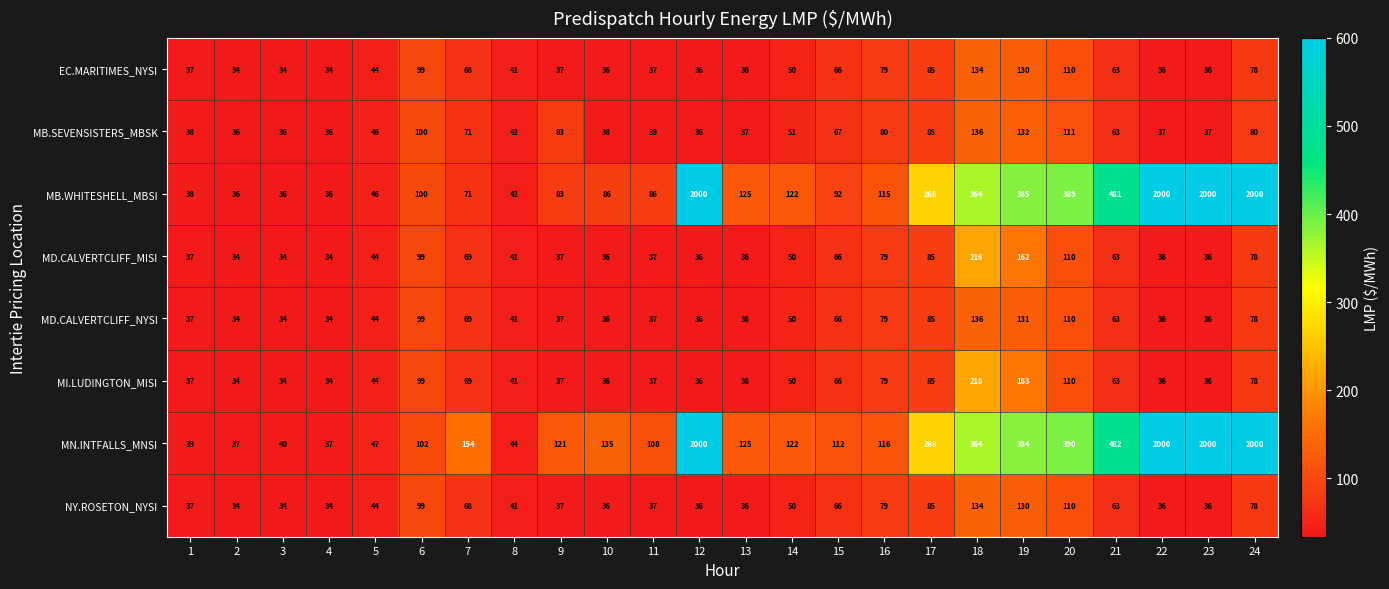

At how many categories does at least one series exceed 441?

5